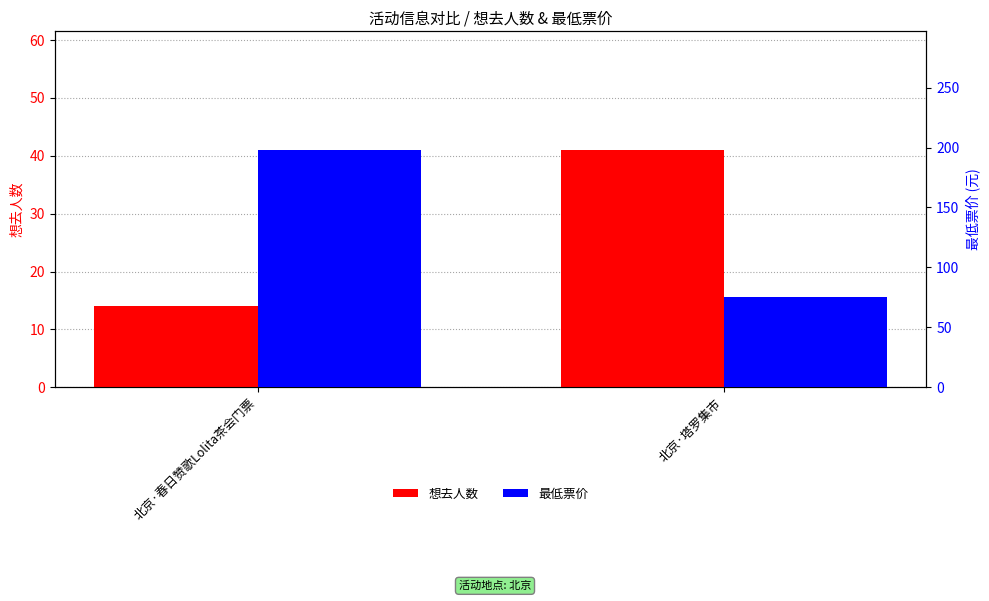

At which category is the sum across all series the highest?

北京·春日赞歌Lolita茶会门票